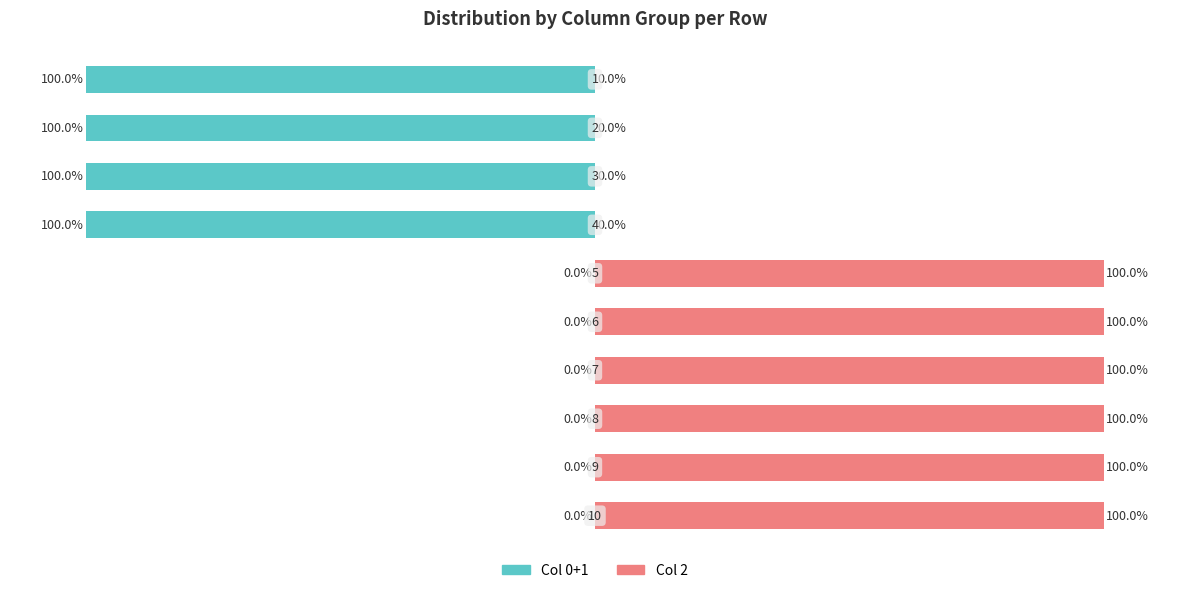

True or false: 2 has a value of 1 at 9.

False